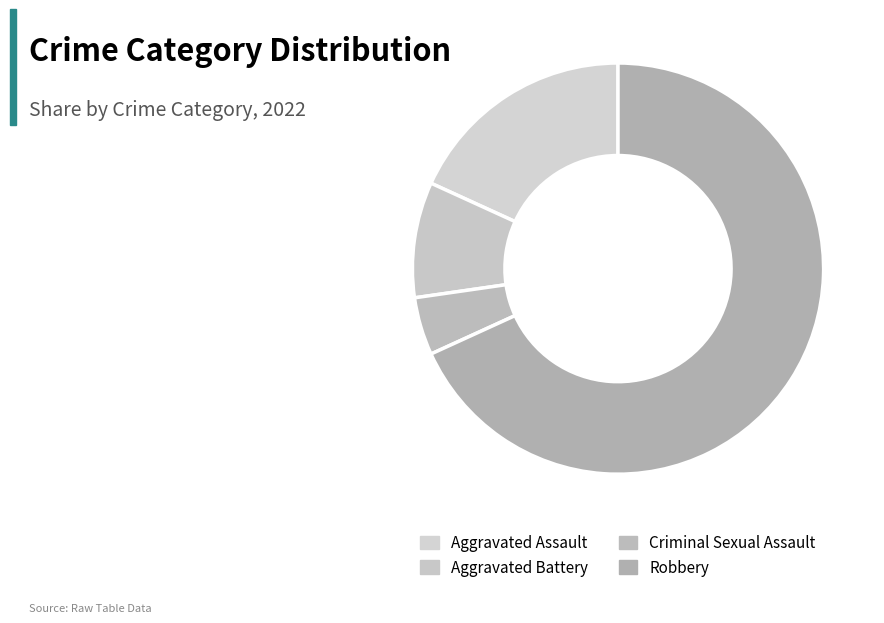

Between Robbery and Aggravated Battery, which is larger?

Robbery